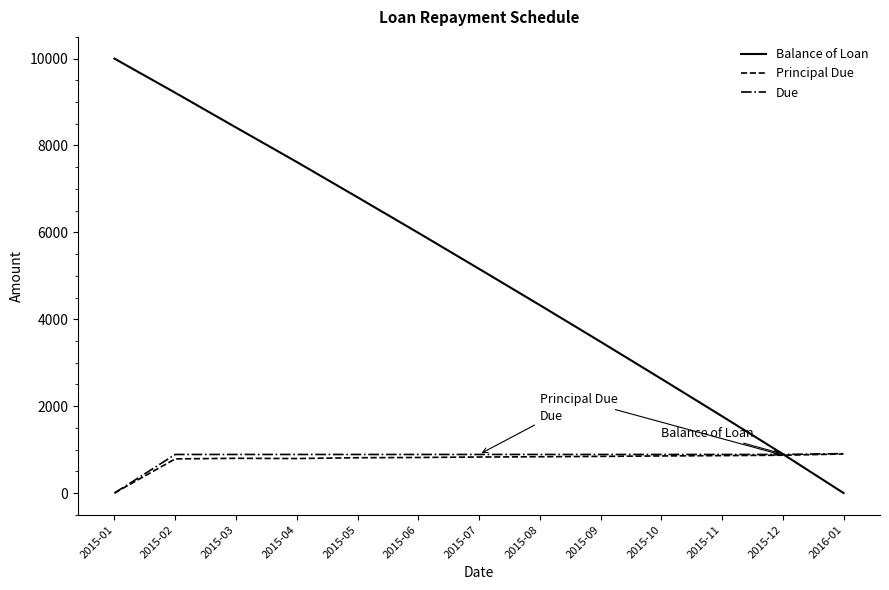

The value of Due at 2015-01 is 0.0. True or false?

True